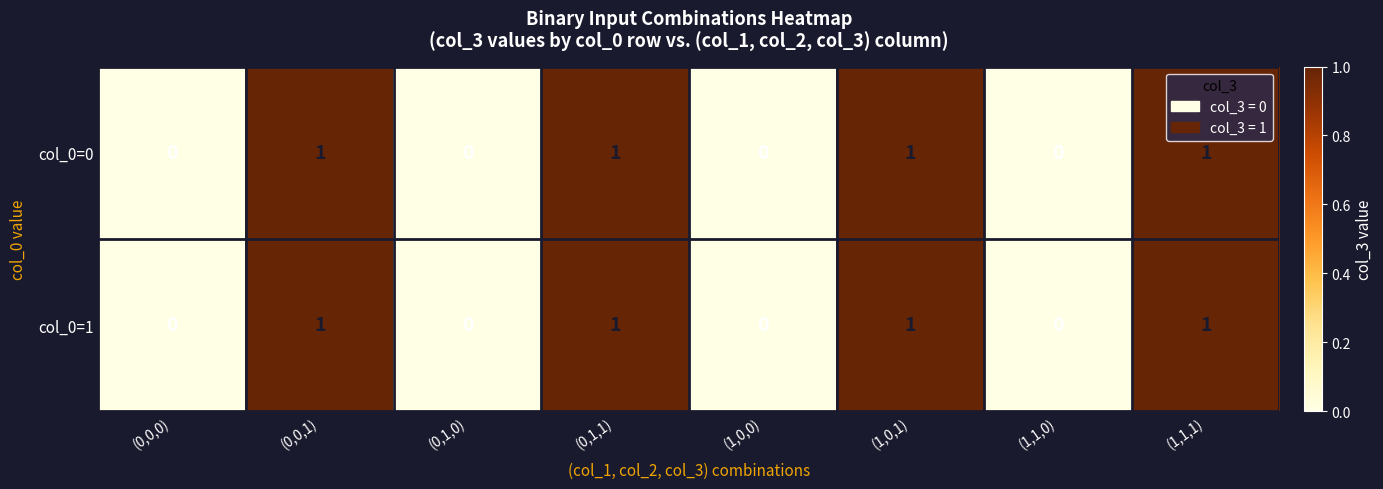

What is the sum of all col_0=1 values?

4